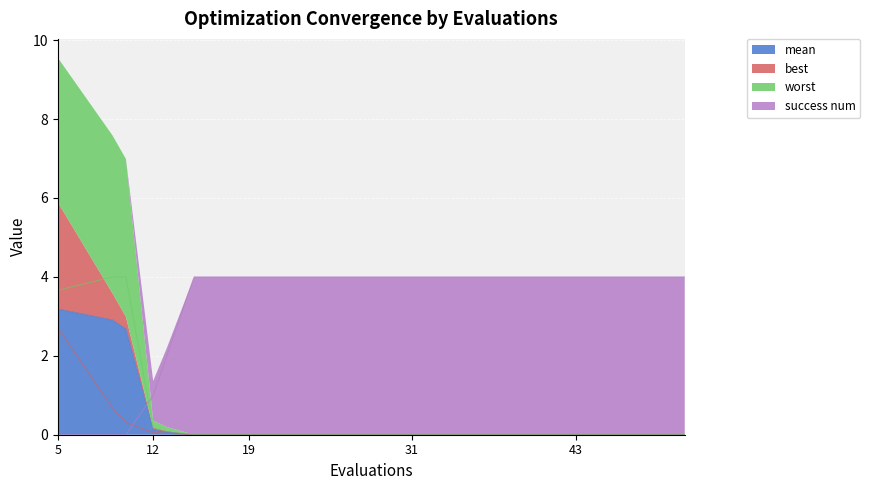

The mean series shows 0.0 at 51. True or false?

False